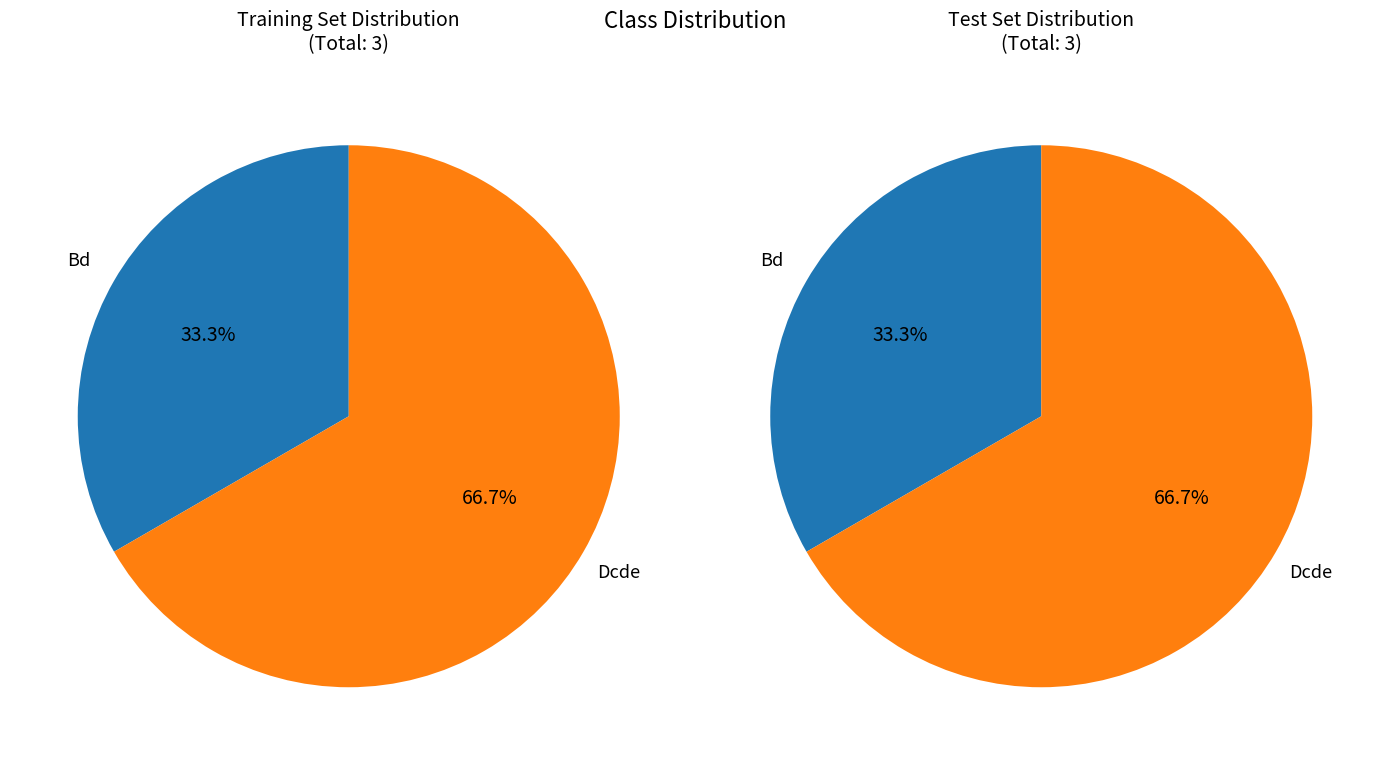

What is the ratio of the value at Dcde to the value at Bd?

2.0